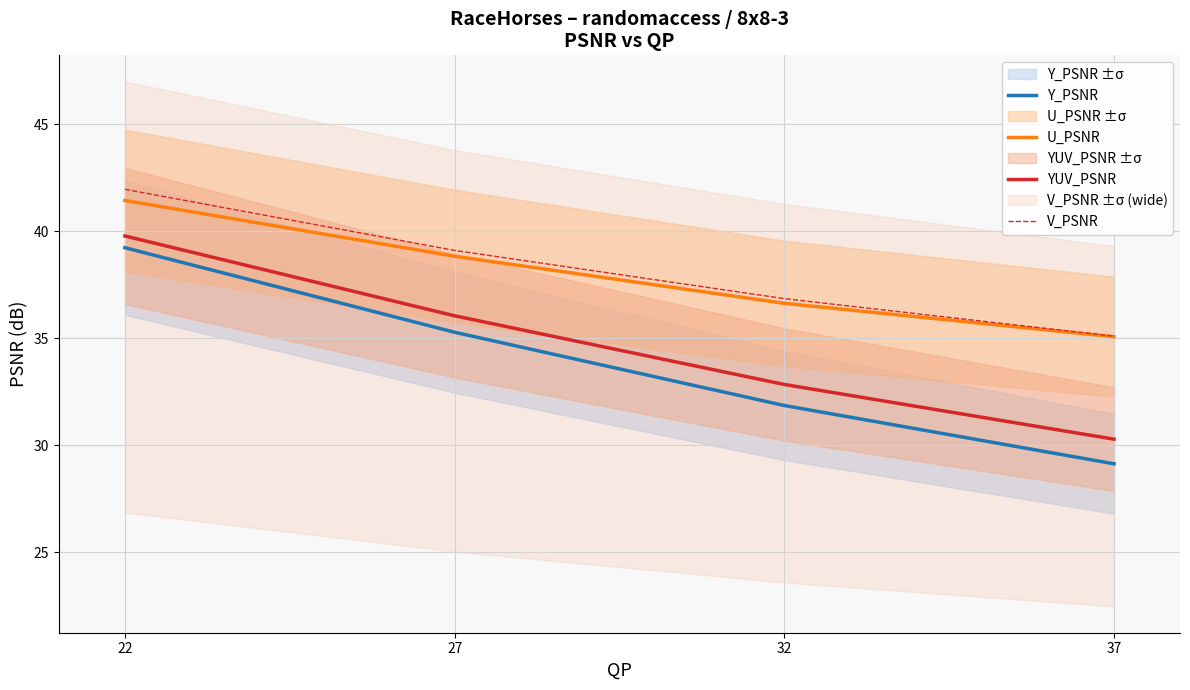

Which series changed the most between 22 and 27?

Y_PSNR